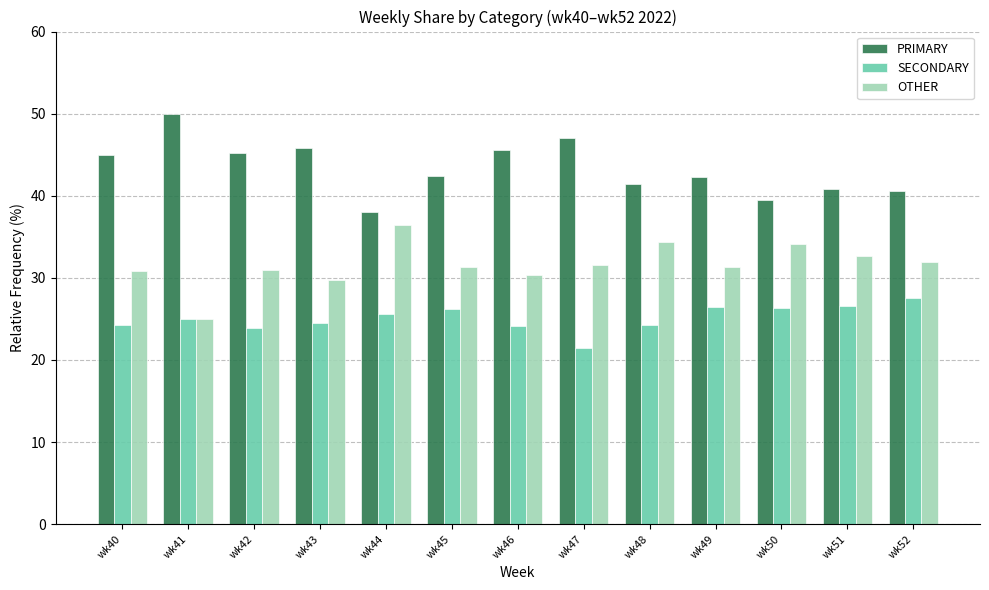

What is the difference between the maximum and minimum values in the OTHER series?

11.4